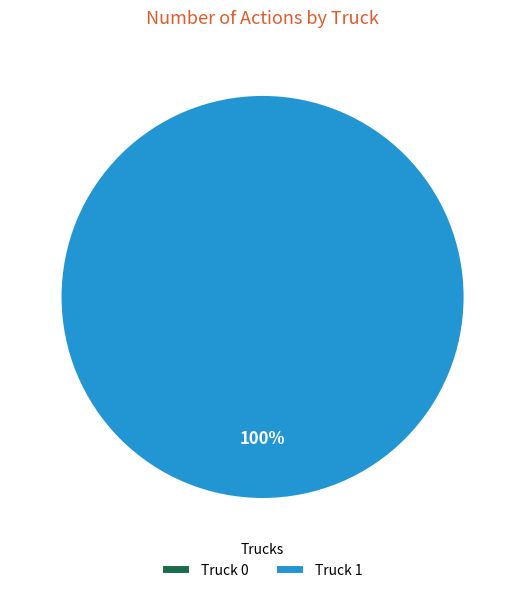

To the nearest percent, what is the difference between the Truck 1 and Truck 0 slice percentages?

100%